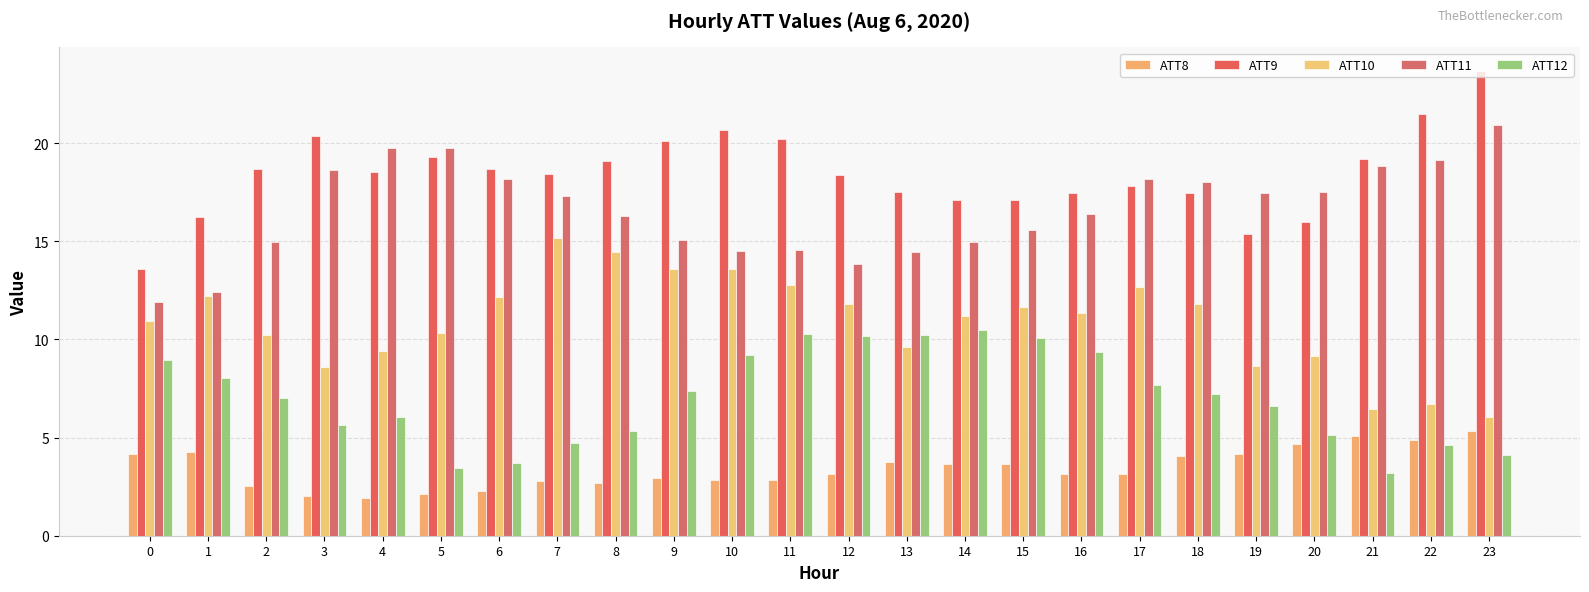

Reading left to right, what are all the values shown in this chart?

ATT8: 0=4.2	1=4.2	2=2.5	3=2.0	4=1.9	5=2.1	6=2.3	7=2.8	8=2.7	9=2.9	10=2.9	11=2.8	12=3.2	13=3.8	14=3.6	15=3.7	16=3.1	17=3.1	18=4.1	19=4.2	20=4.7	21=5.1	22=4.9	23=5.3
ATT9: 0=13.6	1=16.3	2=18.7	3=20.4	4=18.5	5=19.3	6=18.7	7=18.5	8=19.1	9=20.1	10=20.7	11=20.2	12=18.4	13=17.5	14=17.1	15=17.1	16=17.5	17=17.8	18=17.5	19=15.4	20=16.0	21=19.2	22=21.5	23=23.7
ATT10: 0=10.9	1=12.2	2=10.2	3=8.6	4=9.4	5=10.3	6=12.2	7=15.2	8=14.5	9=13.6	10=13.6	11=12.8	12=11.8	13=9.6	14=11.2	15=11.7	16=11.4	17=12.7	18=11.8	19=8.7	20=9.1	21=6.5	22=6.7	23=6.0
ATT11: 0=11.9	1=12.4	2=15.0	3=18.6	4=19.8	5=19.8	6=18.2	7=17.3	8=16.3	9=15.1	10=14.5	11=14.5	12=13.8	13=14.5	14=14.9	15=15.6	16=16.4	17=18.2	18=18.0	19=17.5	20=17.5	21=18.9	22=19.2	23=20.9
ATT12: 0=9.0	1=8.0	2=7.0	3=5.6	4=6.1	5=3.4	6=3.7	7=4.7	8=5.3	9=7.4	10=9.2	11=10.3	12=10.2	13=10.2	14=10.5	15=10.1	16=9.4	17=7.7	18=7.2	19=6.6	20=5.1	21=3.2	22=4.6	23=4.1